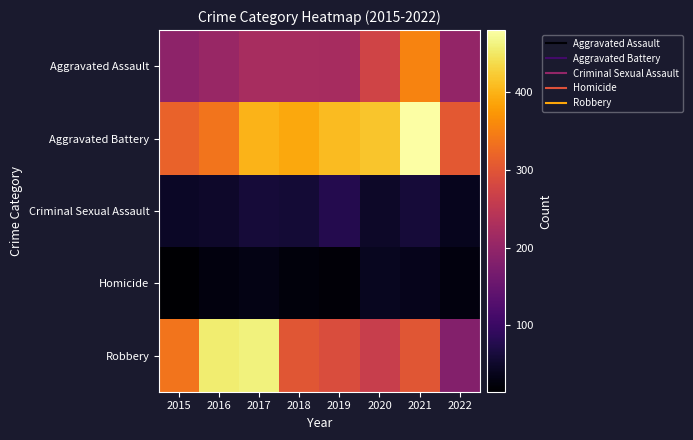

What is the total value across all series at 2016?

1072